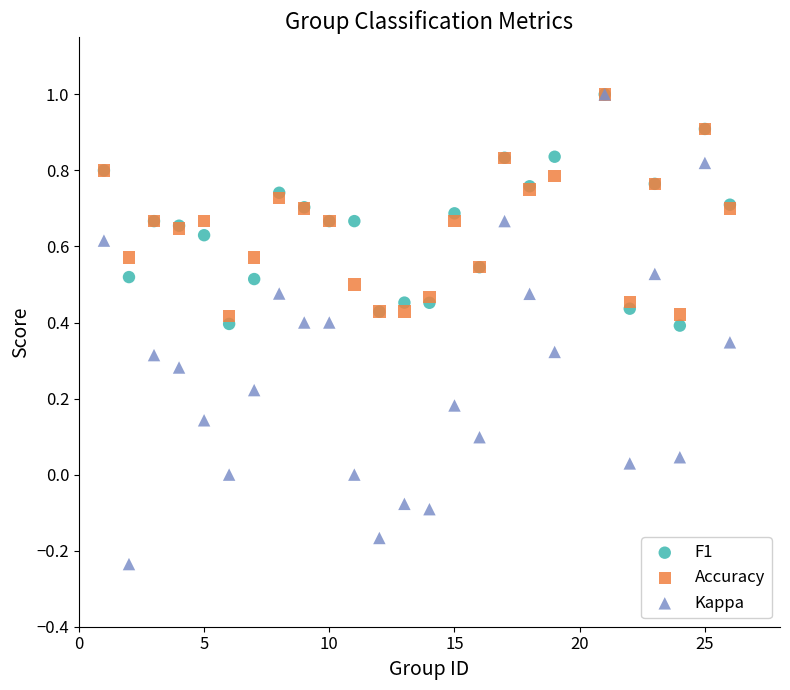

What are all the series names shown in the legend?

F1, Accuracy, Kappa